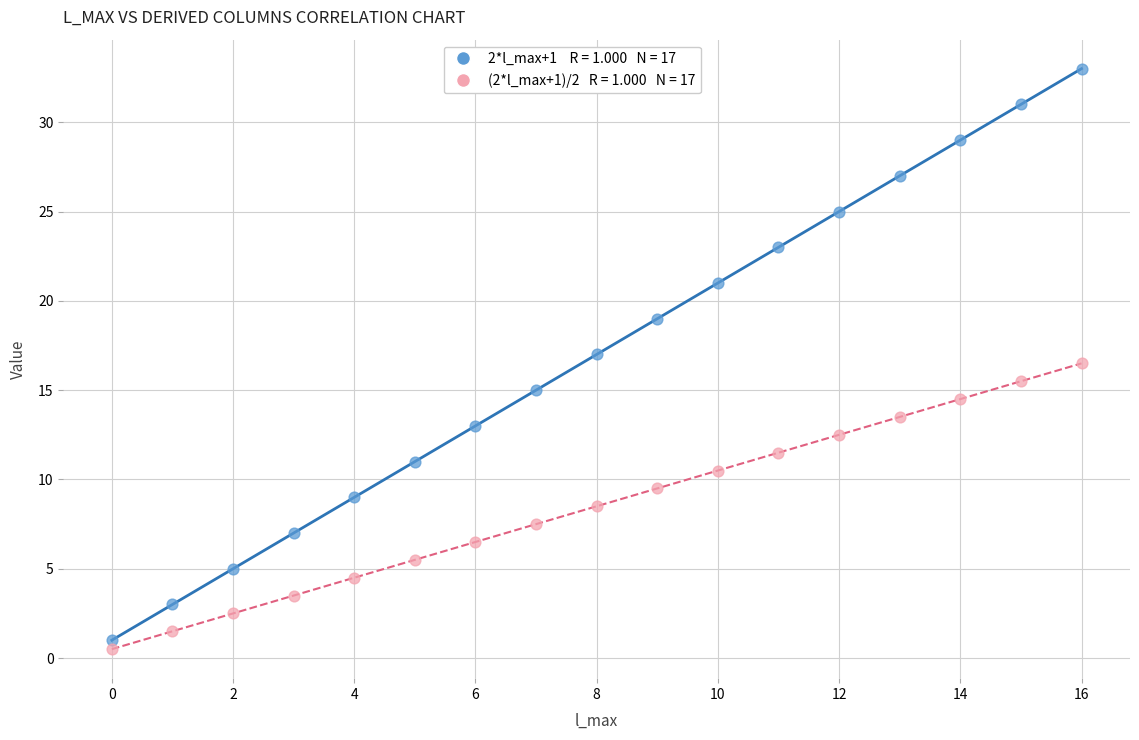

Across all data points, what is the range of Y values (max minus min)?

32.5